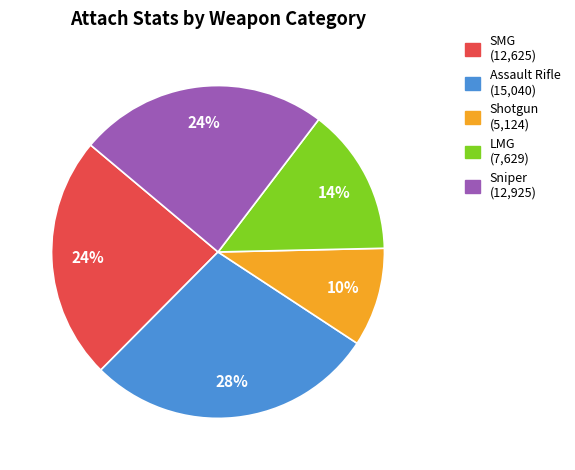

How many segments does this pie chart have?

5